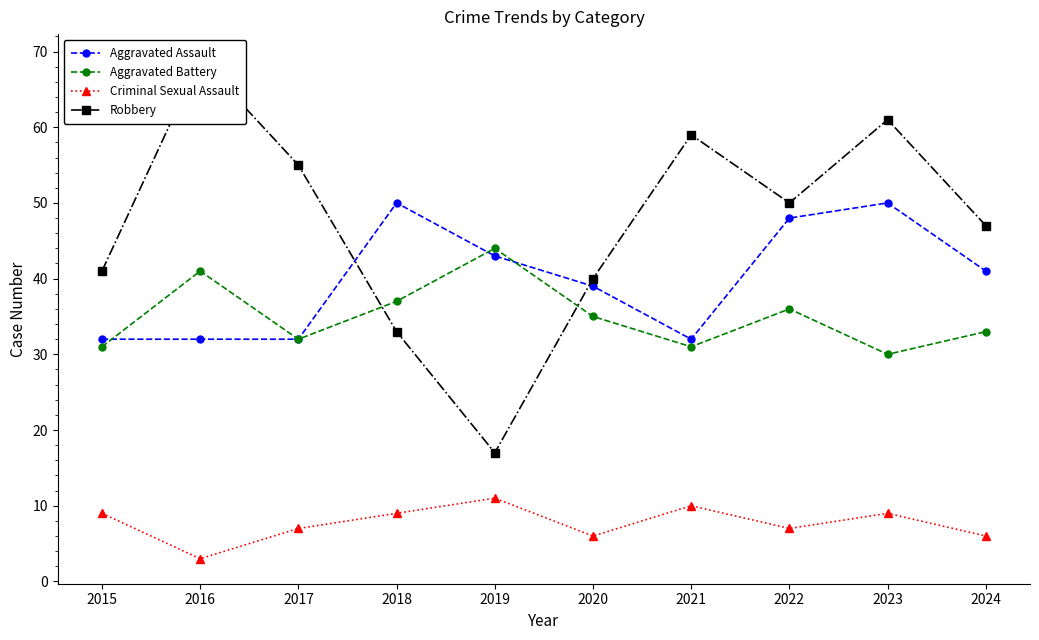

What is the value of the Criminal Sexual Assault point at the 3rd from the left?

7